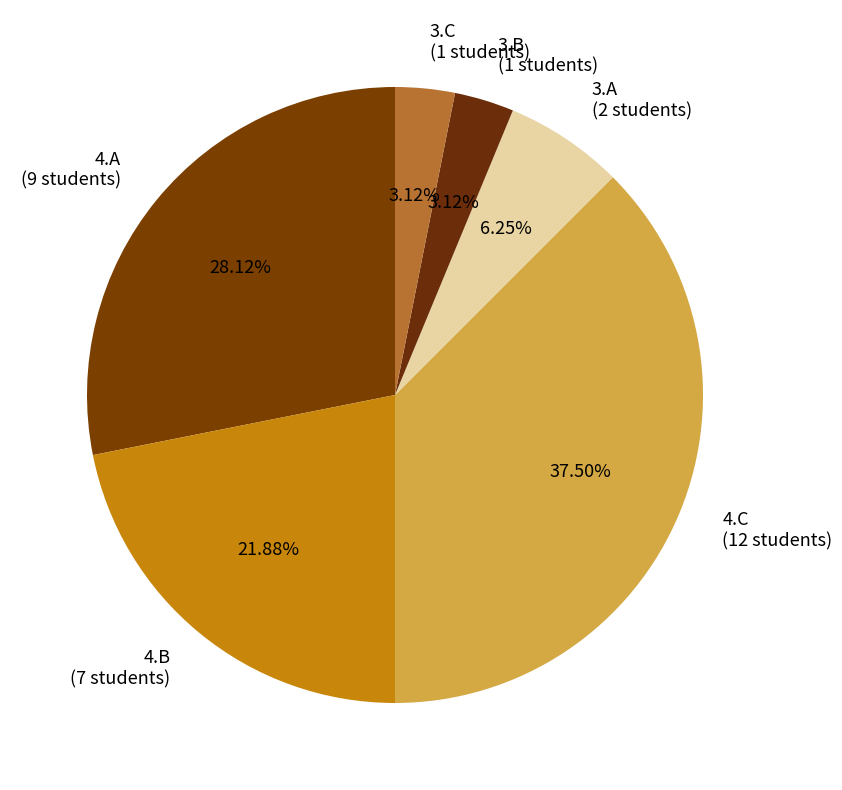

Does 3.B represent more than half of the total?

No